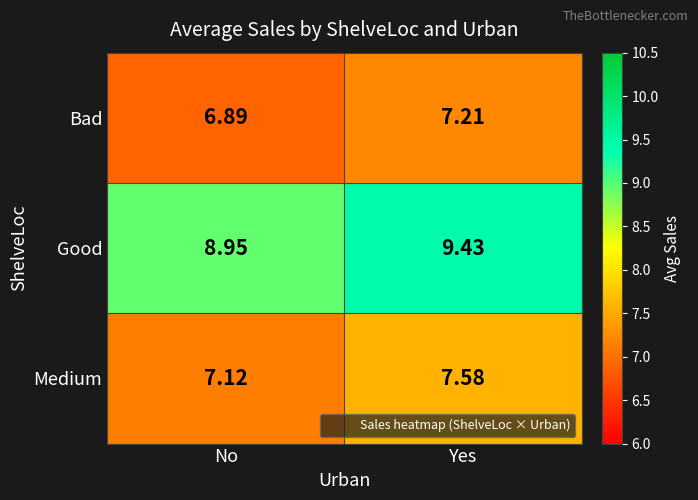

Which series changed the most between No and Yes?

Good